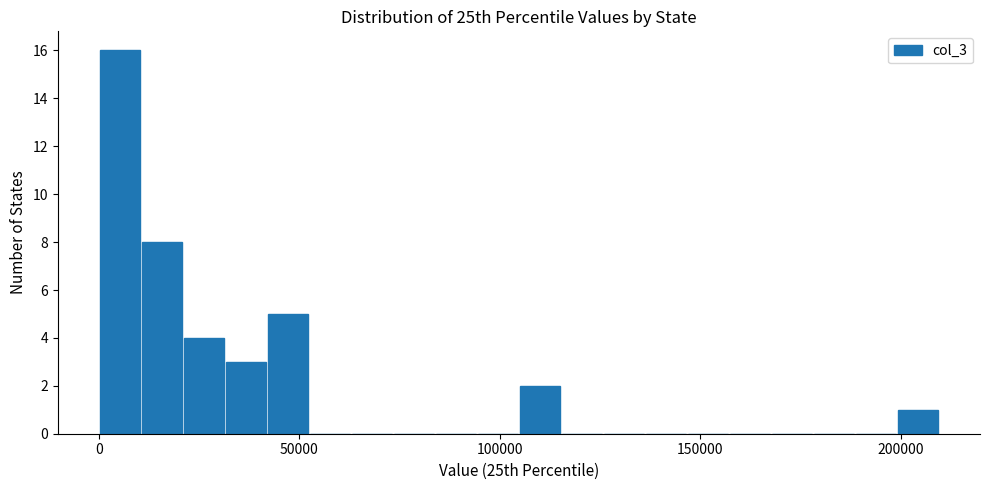

Read against the x-axis, roughly where is the centre of the tallest bar?

5000